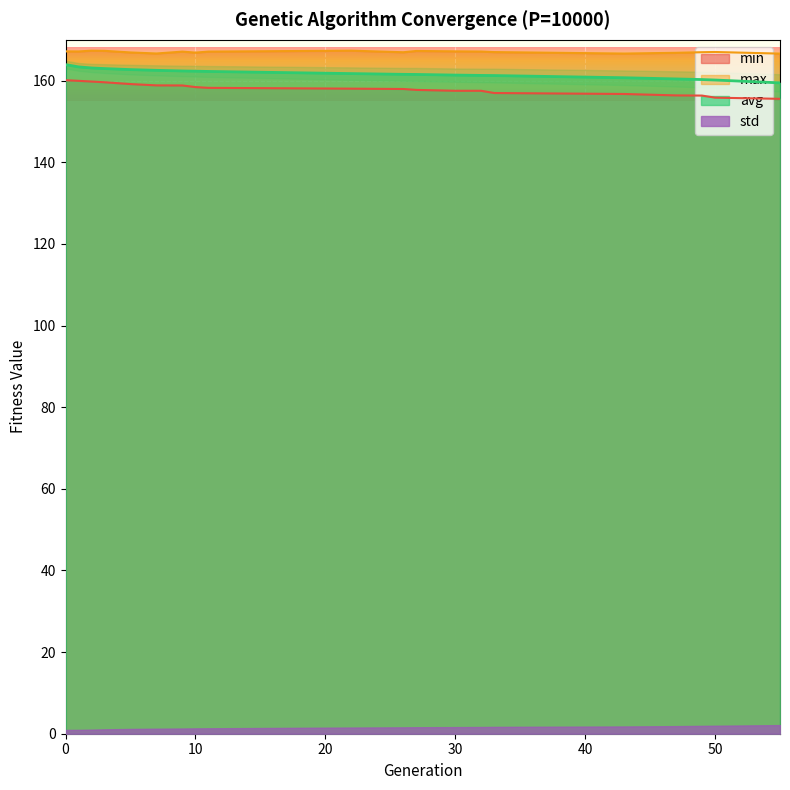

The avg series shows 232.8 at 10. True or false?

False